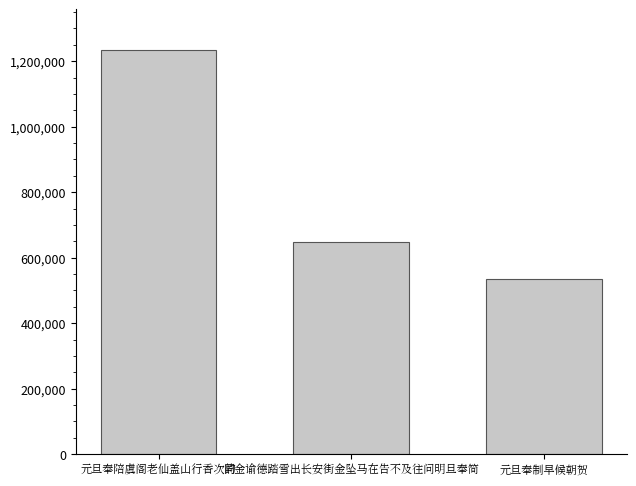

Rank the categories by value from lowest to highest.

元旦奉制早候朝贺, 同金谕德踏雪出长安街金坠马在告不及往问明旦奉简, 元旦奉陪虞阁老仙盖山行香次韵